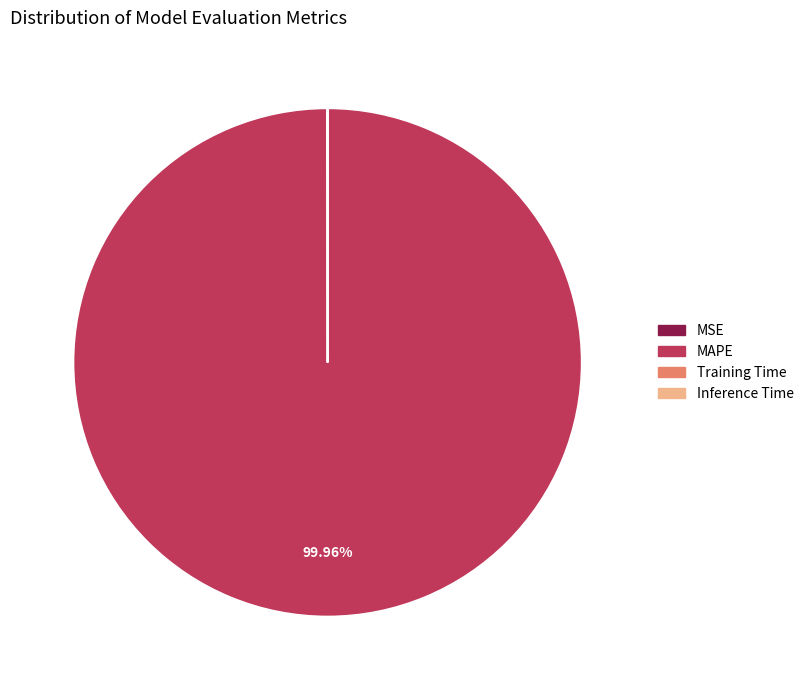

To the nearest percent, what is the average slice percentage?

25%